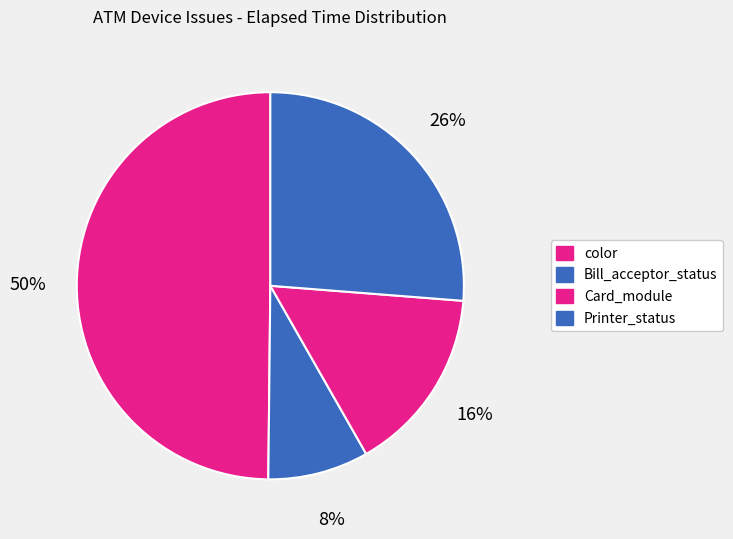

How many segments does this pie chart have?

4